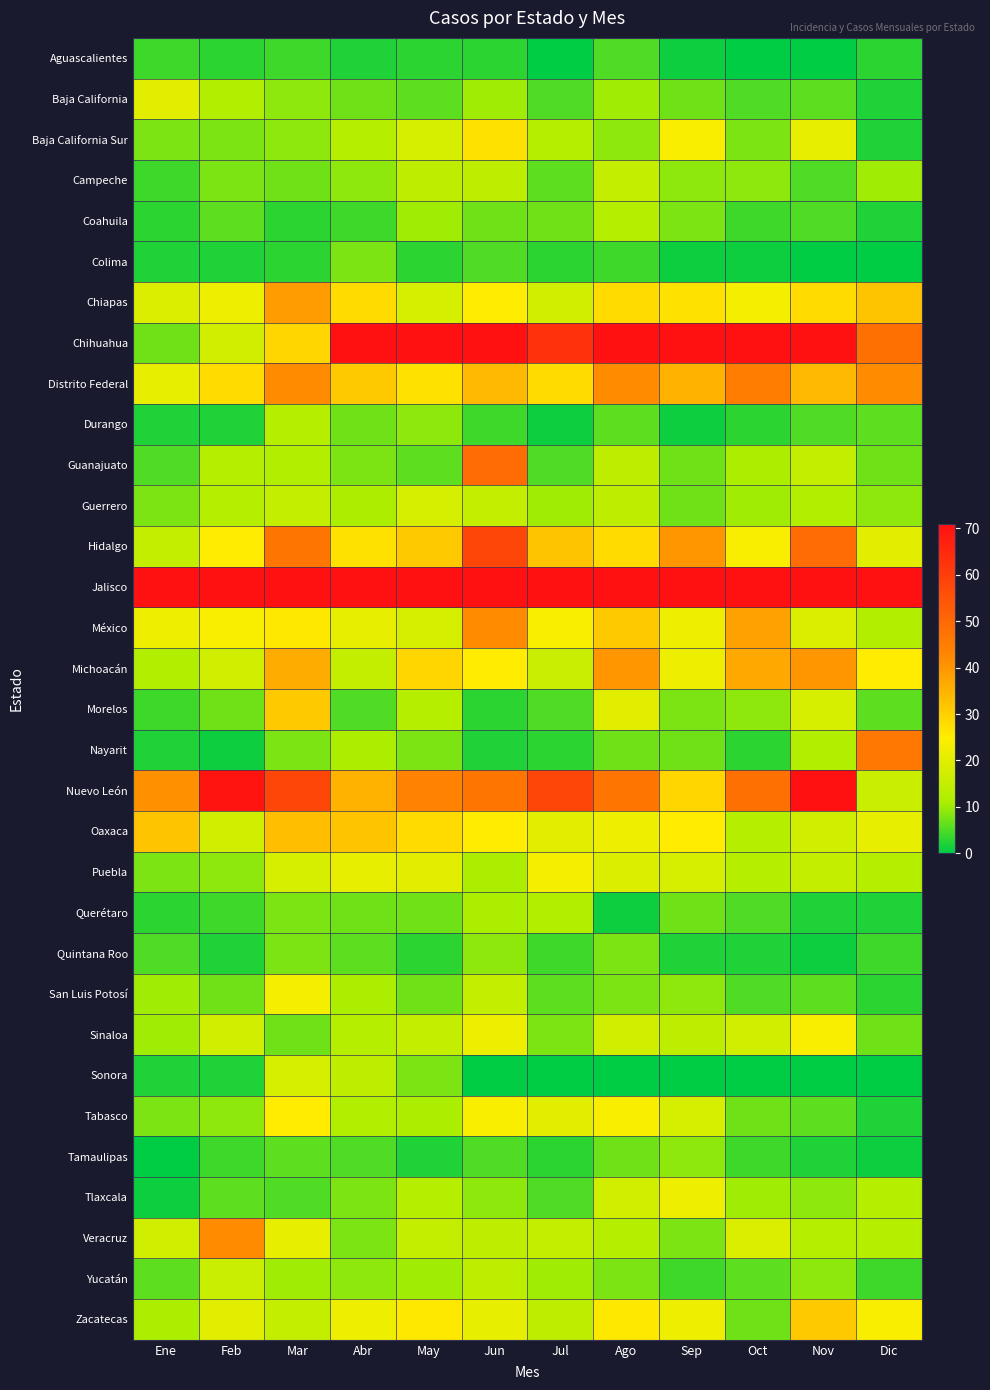

At how many categories does at least one series exceed 216?

6